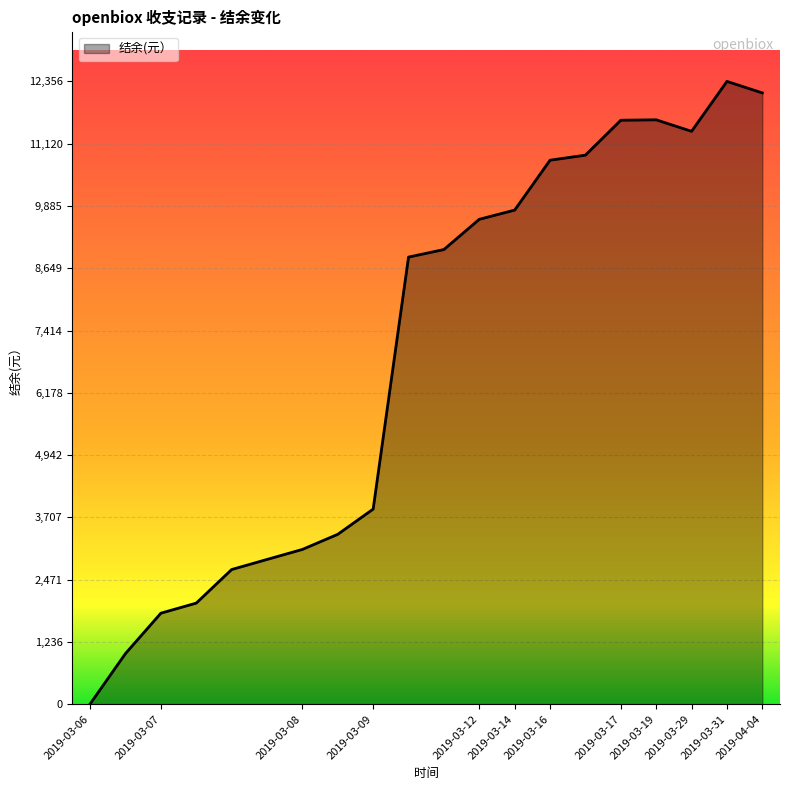

What is the difference between the maximum and minimum values?

12350.7